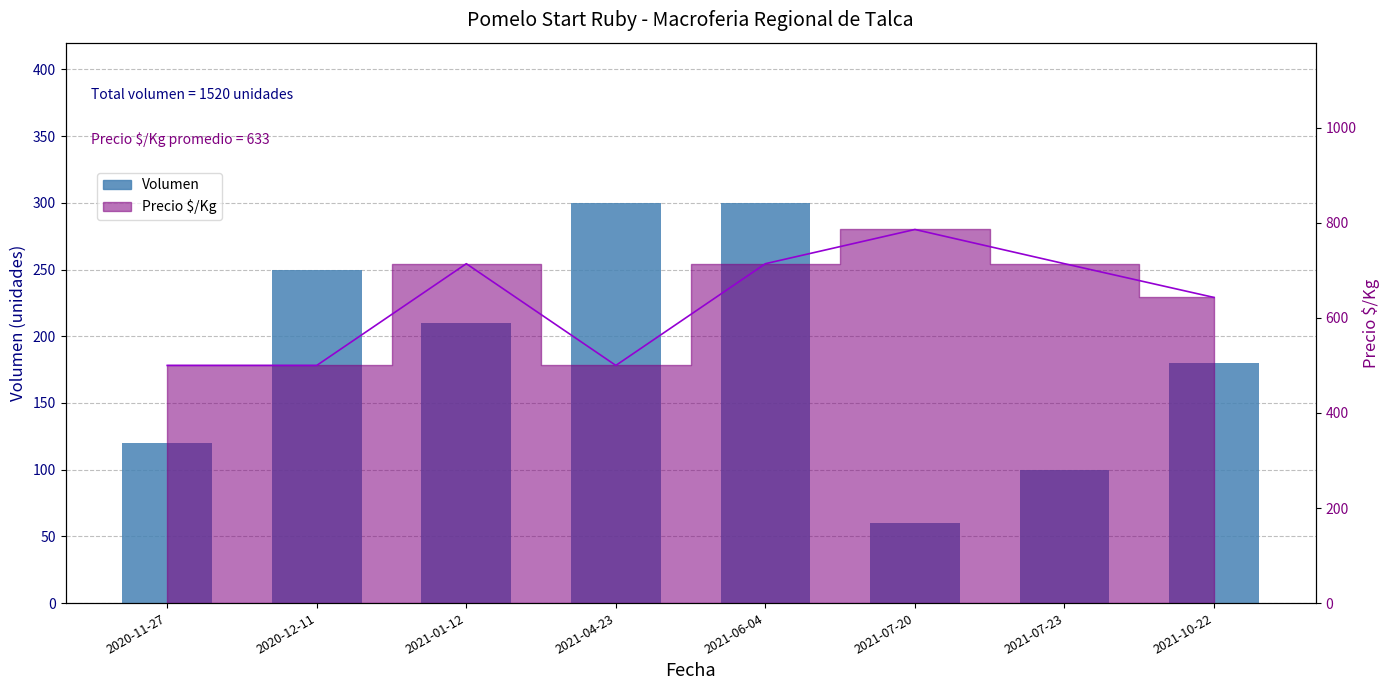

Reading left to right, extract all data points from this chart.

2020-11-27=120	2020-12-11=250	2021-01-12=210	2021-04-23=300	2021-06-04=300	2021-07-20=60	2021-07-23=100	2021-10-22=180